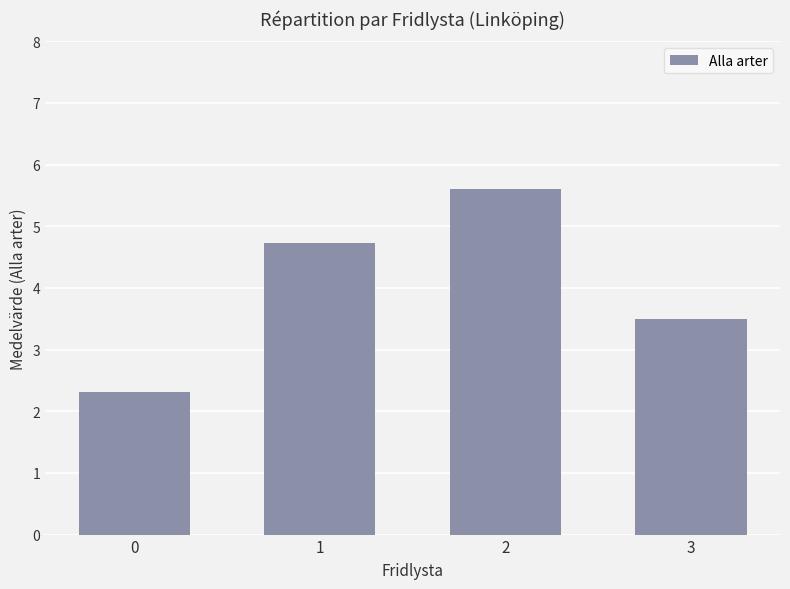

At which label is the value closest to 3?

3